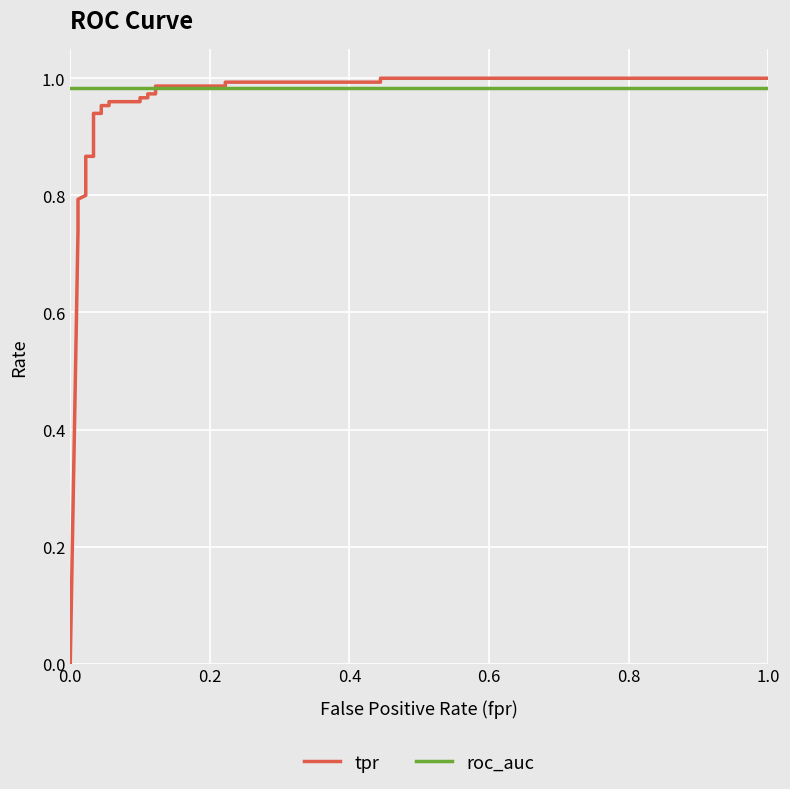

Does the chart display data point markers on the line(s)?

No